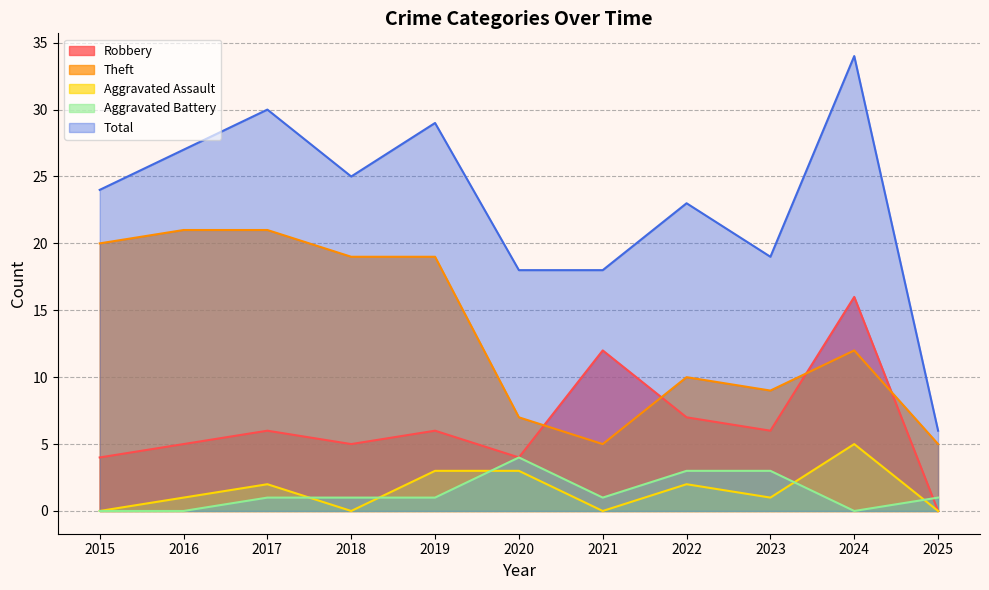

What is the value of the Theft point at the 1st from the left?

20